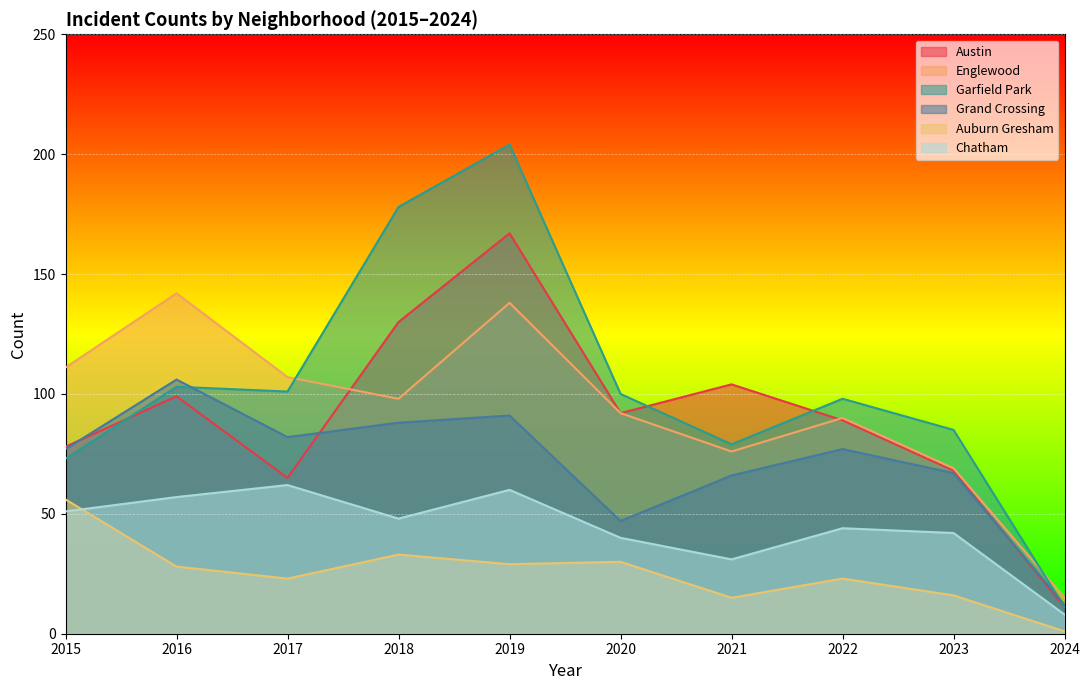

What is the spread (max minus min) of values at 2022?

75